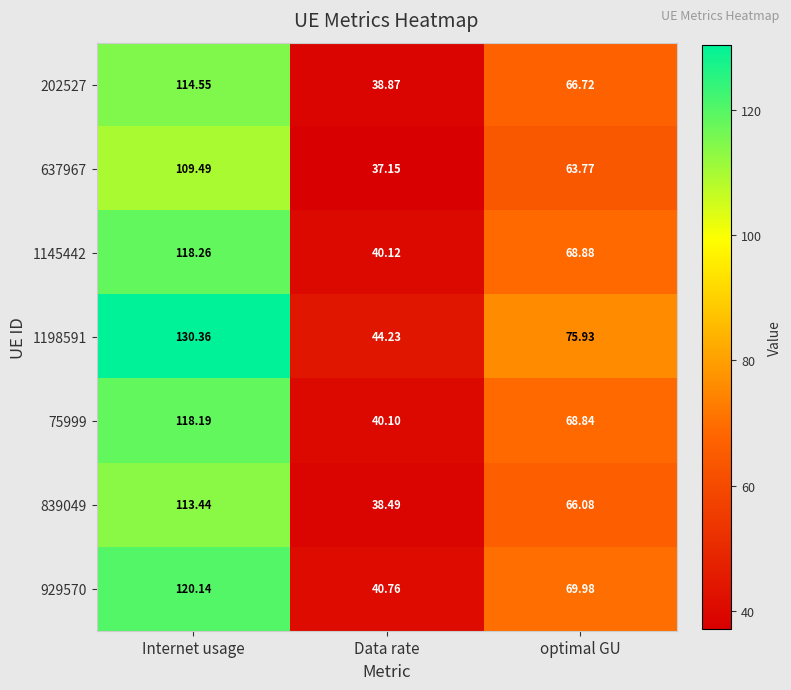

At which label does 929570 first exceed 69?

Internet usage